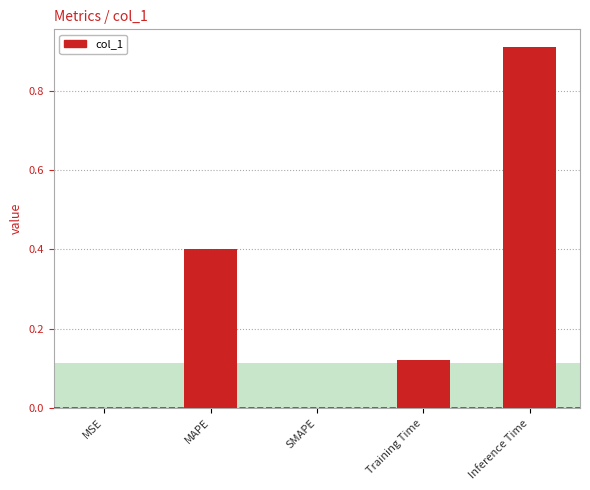

Between SMAPE and Training Time, which is larger?

Training Time